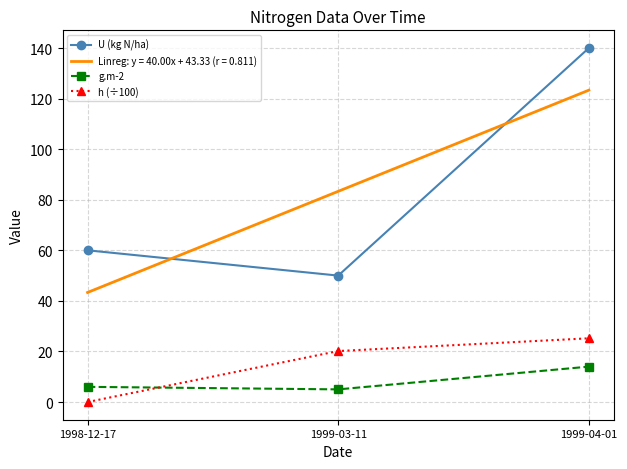

At which label is U (kg N/ha) closest to 95?

1998-12-17